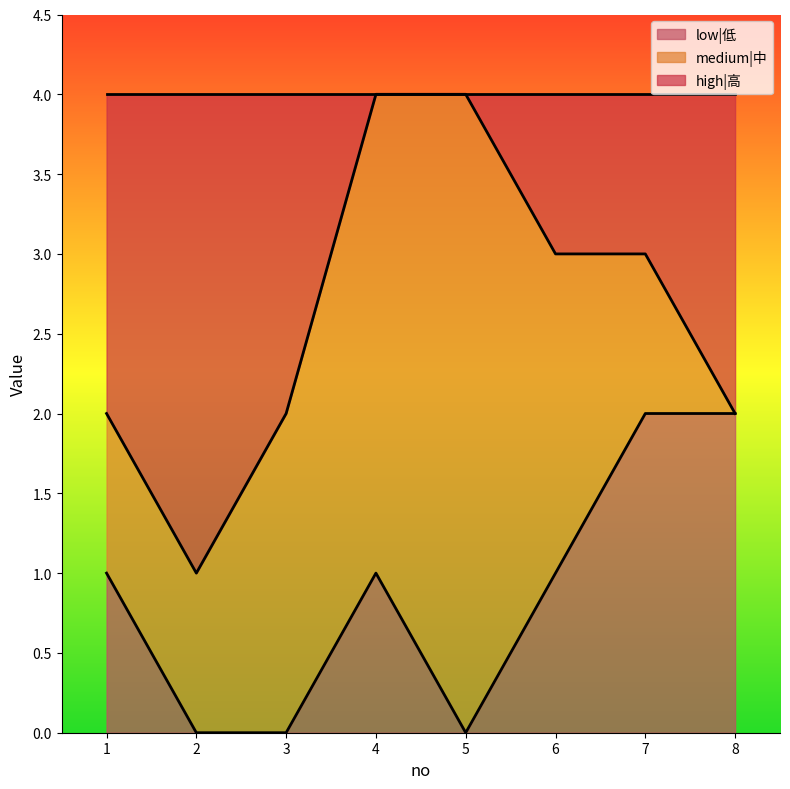

What are all the series names shown in the legend?

low|低, medium|中, high|高